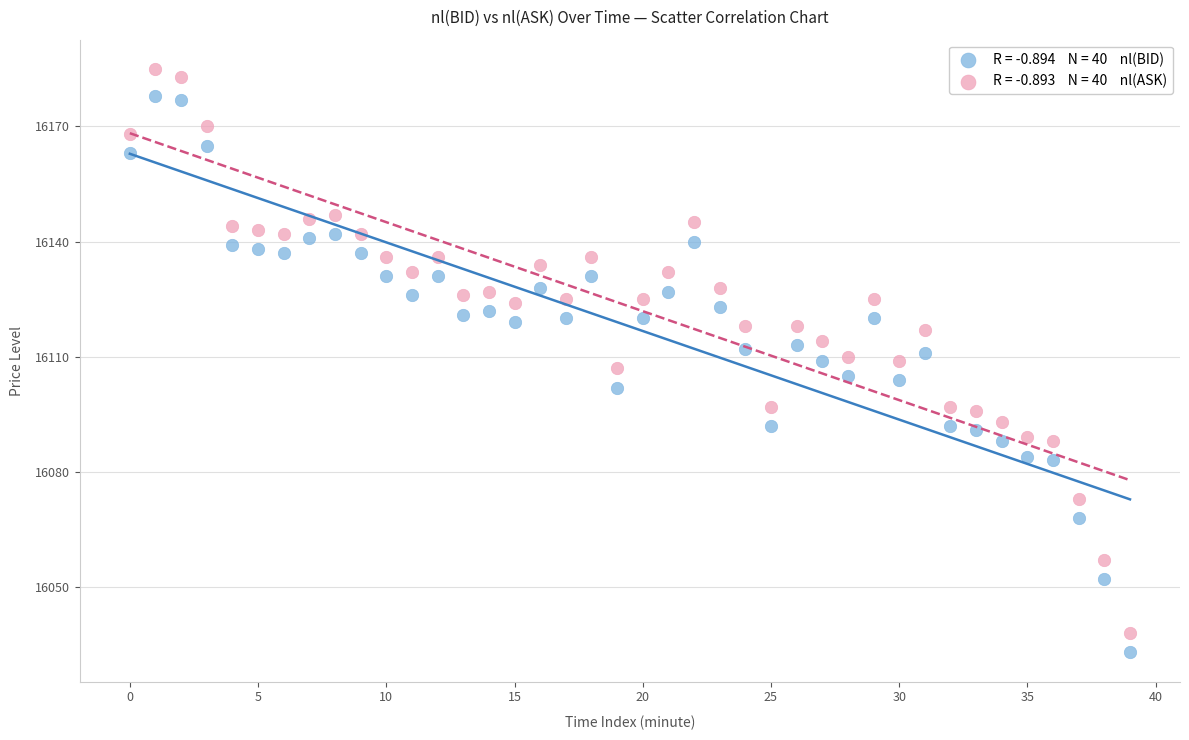

Across all data points, what is the range of Y values (max minus min)?

152